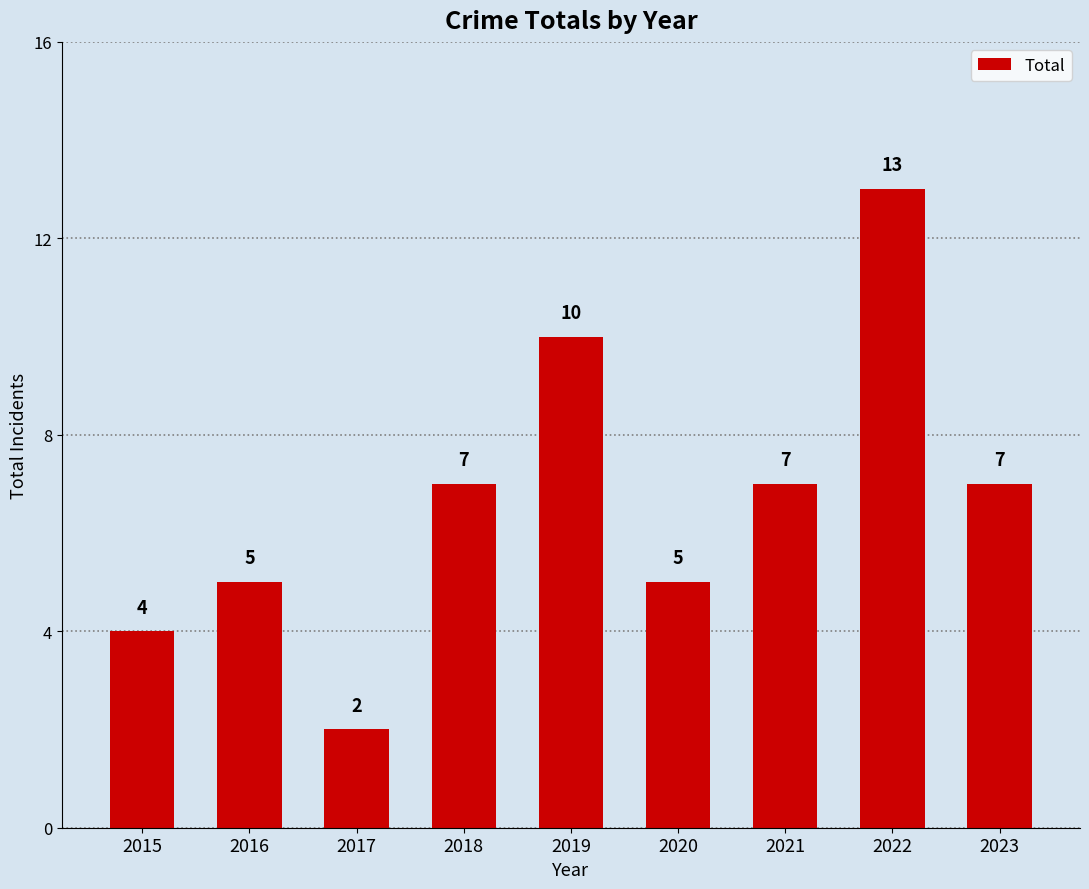

True or false: the data shows 9 at 2016.

False